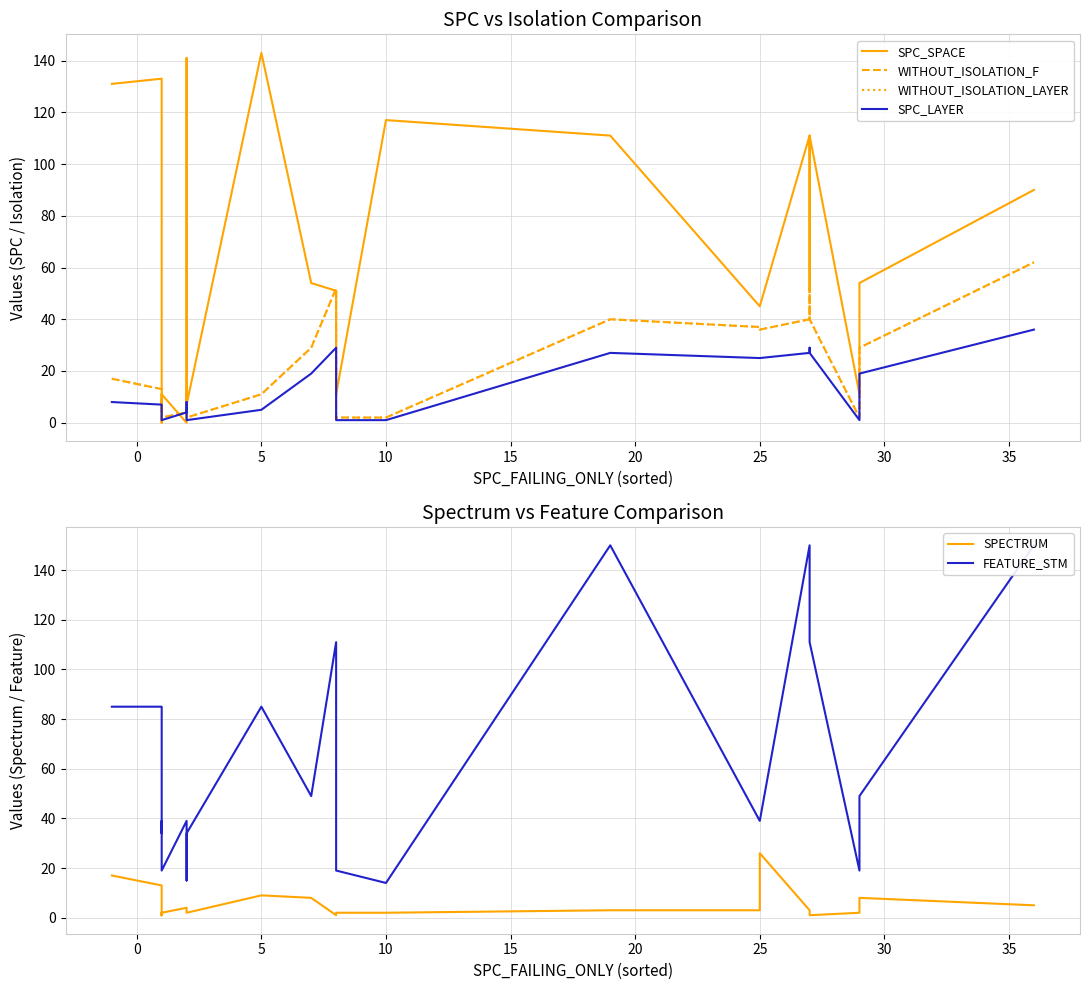

True or false: SPECTRUM has more than 1 interior local peaks.

True